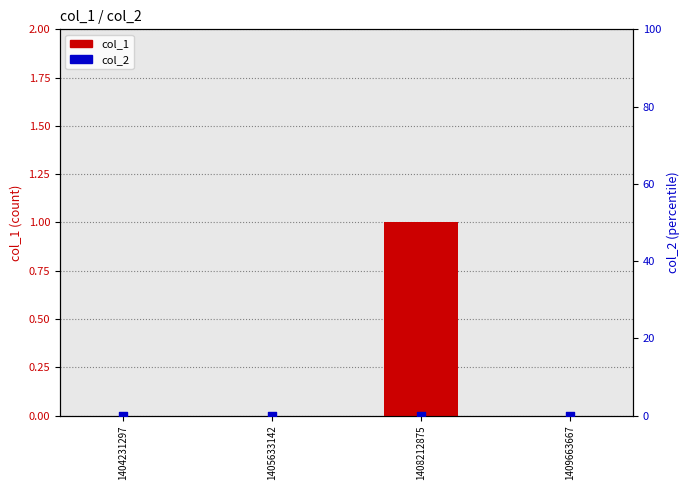

Which series has the largest total across all categories?

col_1